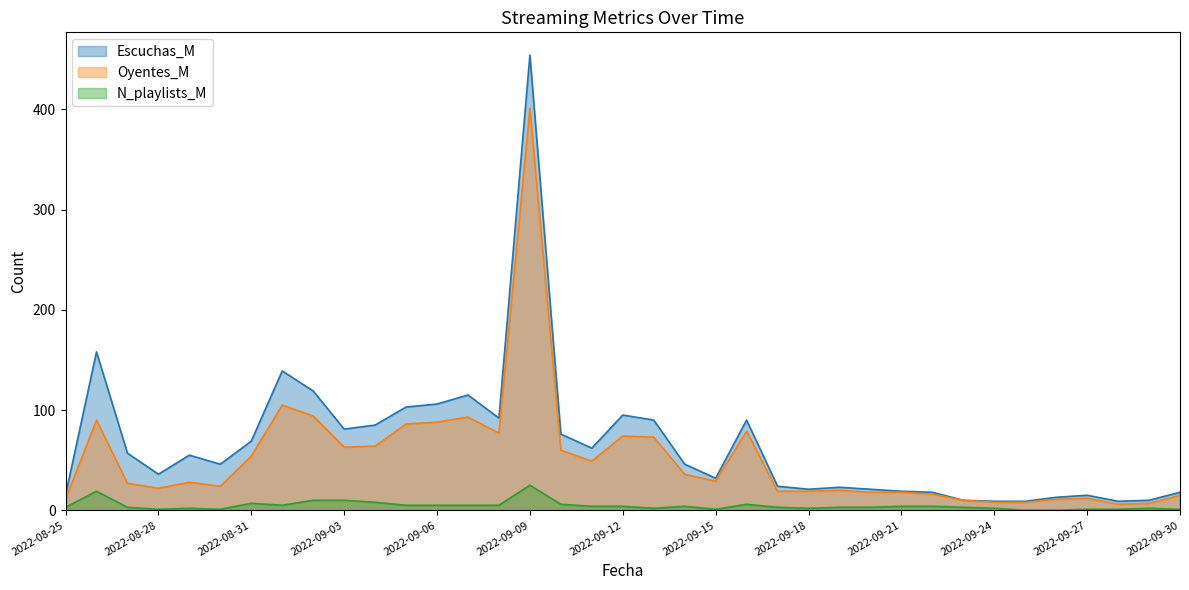

True or false: Escuchas_M and Oyentes_M intersect in this chart.

False